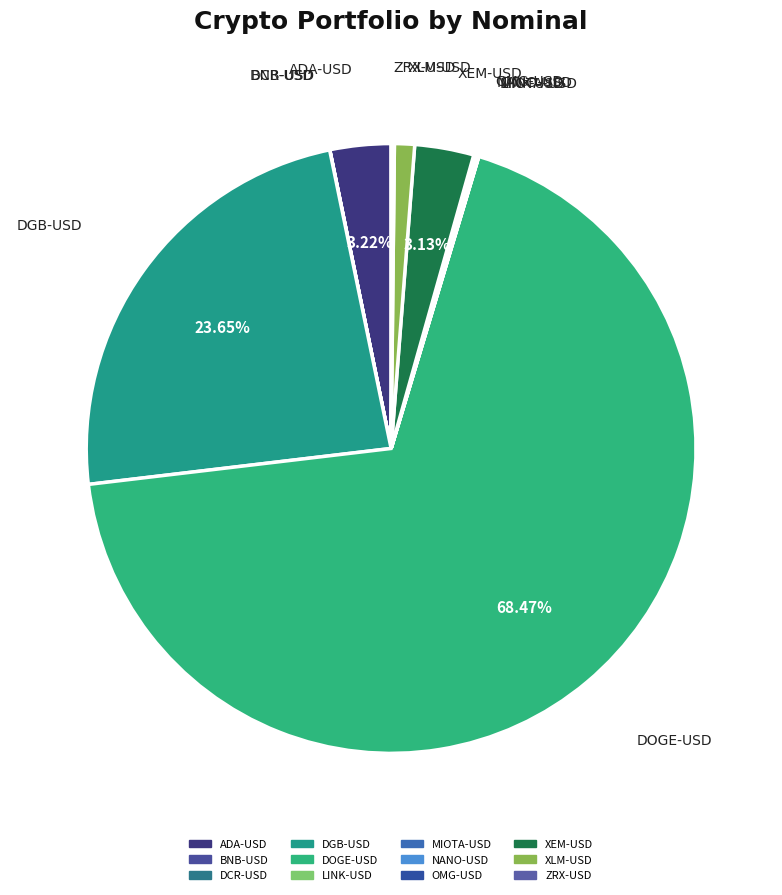

Which category has the biggest portion of the pie?

DOGE-USD